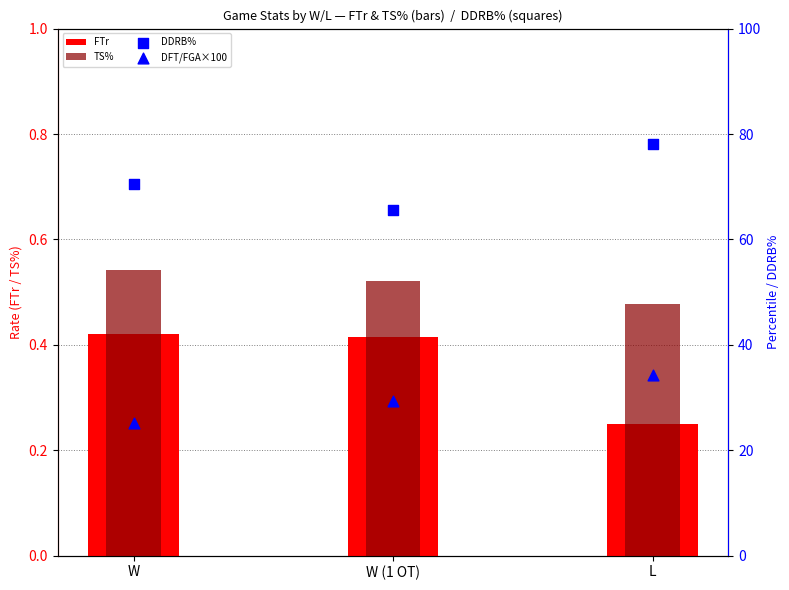

At how many categories does at least one series exceed 68?

2